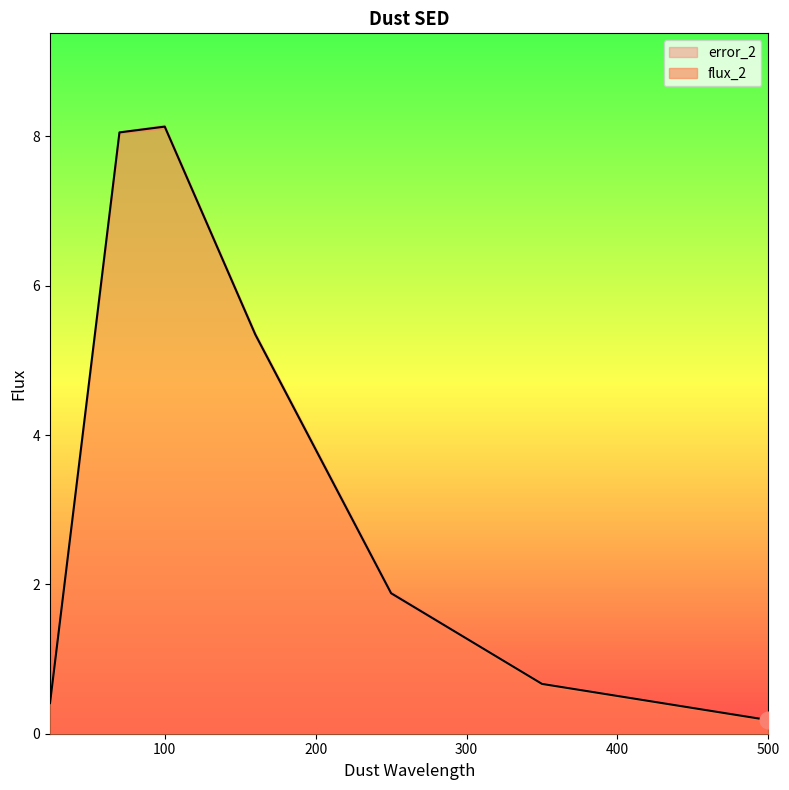

What is the value of the 6th point from the left?

0.7